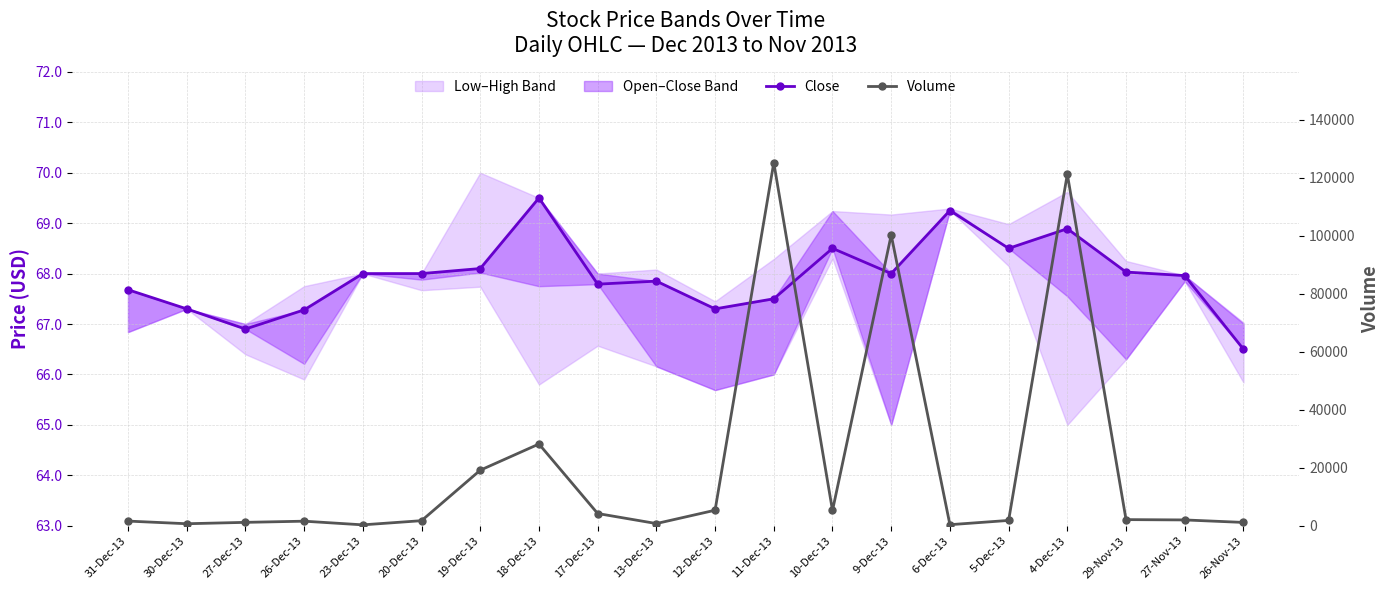

Is it true that Close equals 67.8 at 17-Dec-13?

True